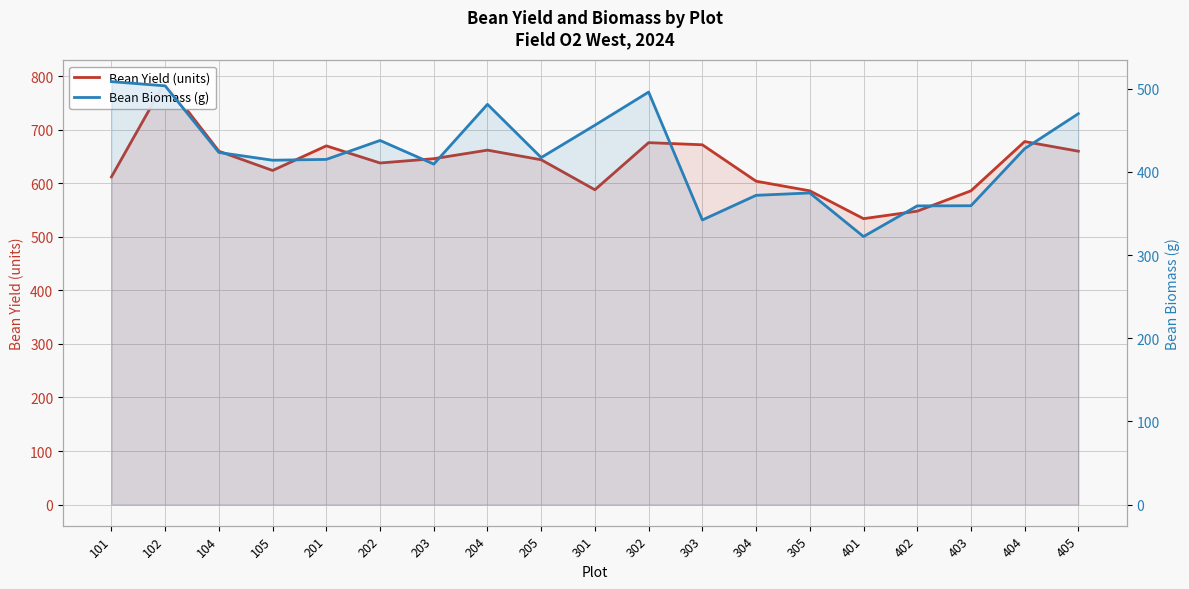

How many values in the Bean Yield (units) series exceed 644?

9